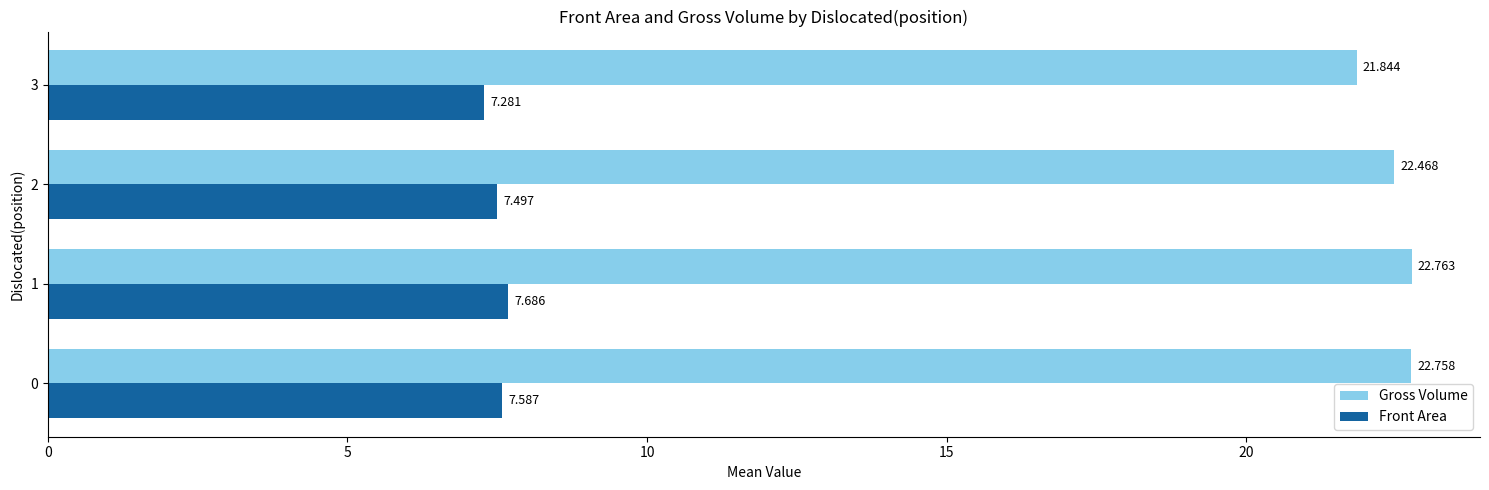

What is the difference between the maximum and second lowest values in the Front Area series?

0.2